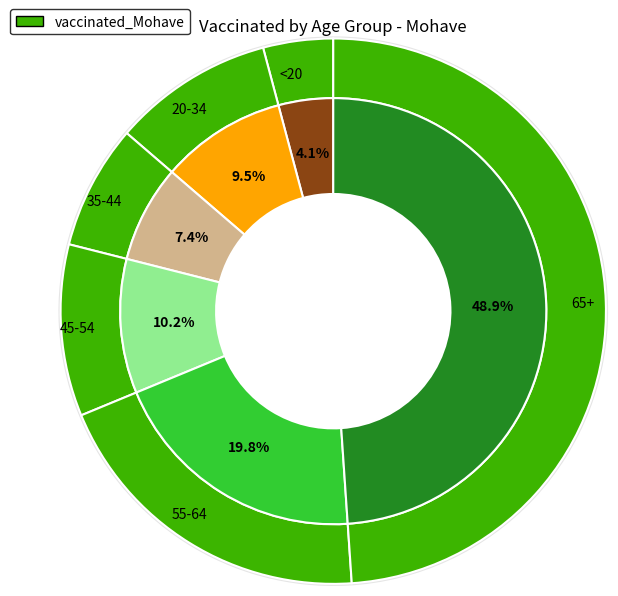

Does any single category account for the majority?

No